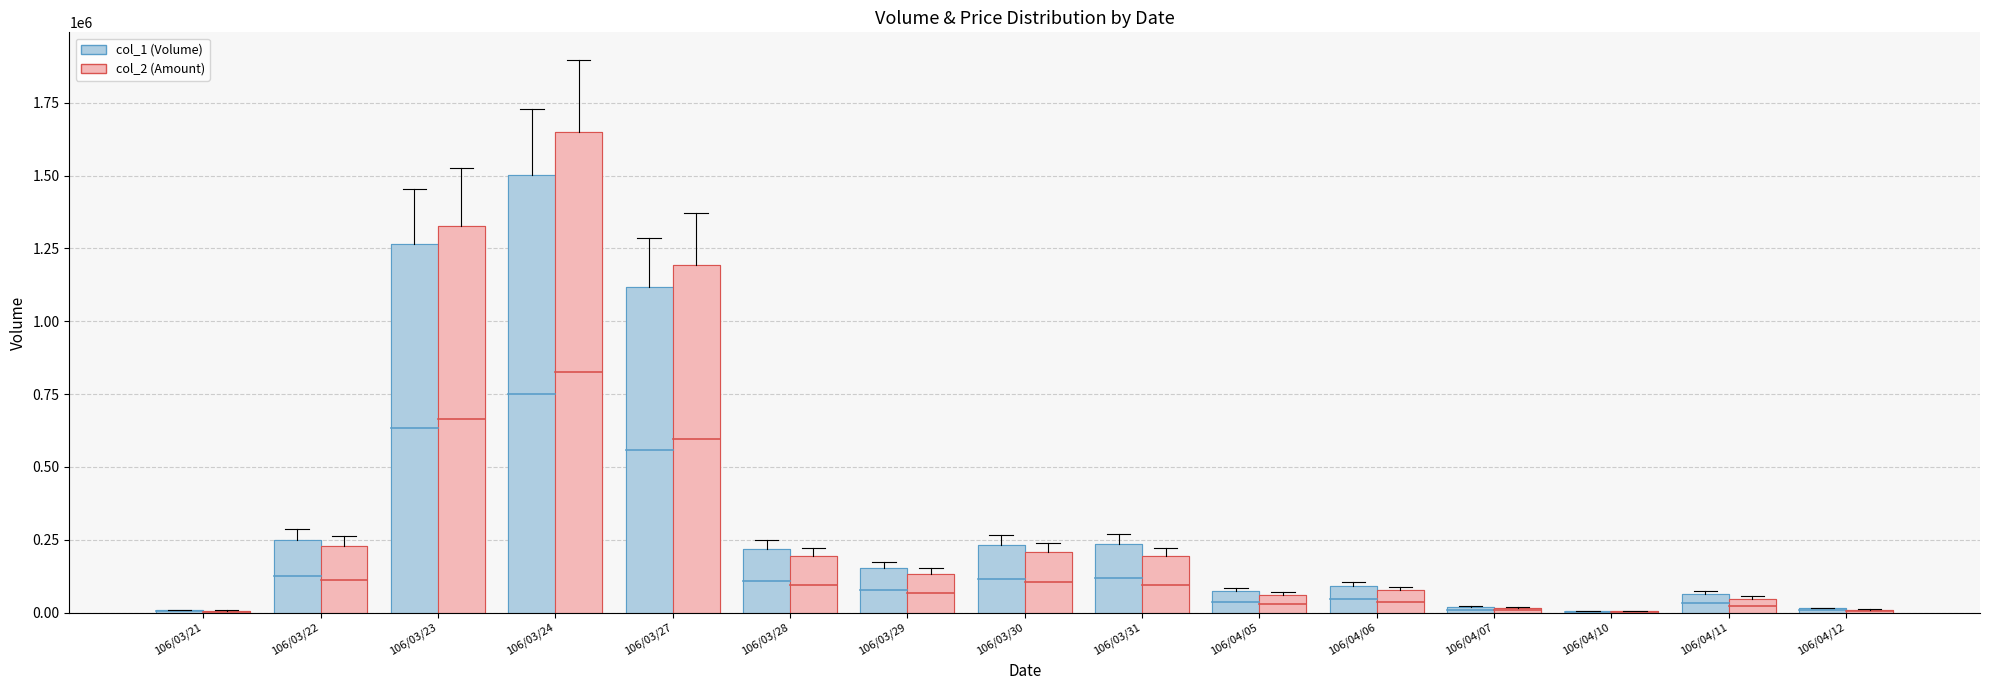

Are the bars grouped side by side (vs. stacked)?

Yes